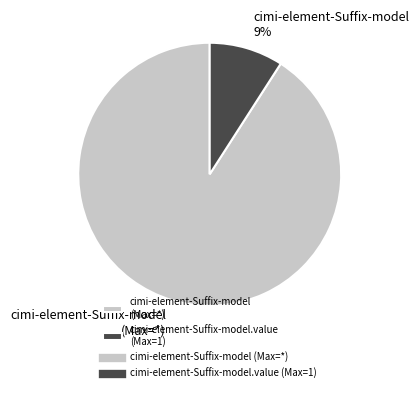

To the nearest percent, what is the average slice percentage?

50%